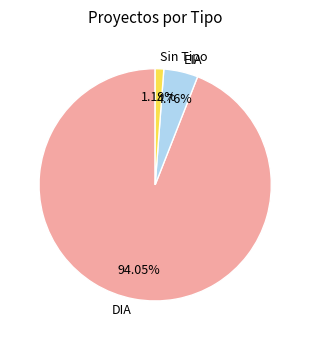

Is the sum of Sin Tipo and EIA greater than half?

No